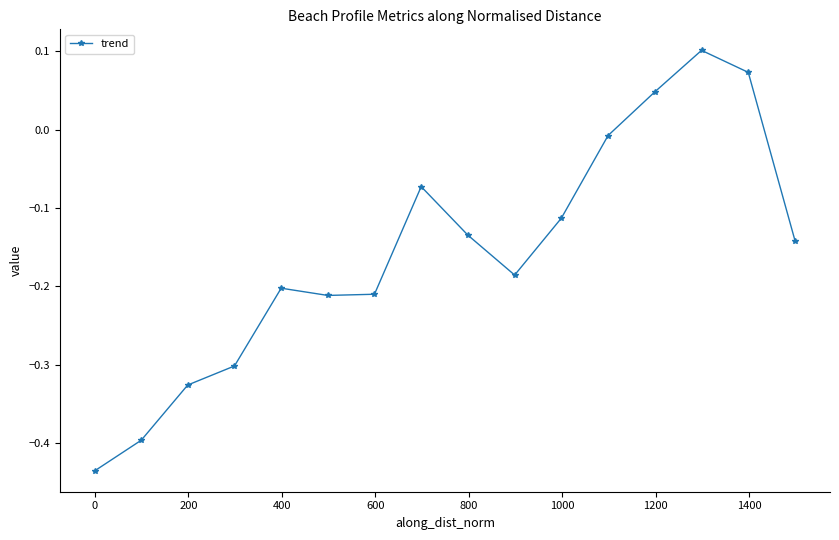

What is the difference between the second highest and second lowest values?

0.5